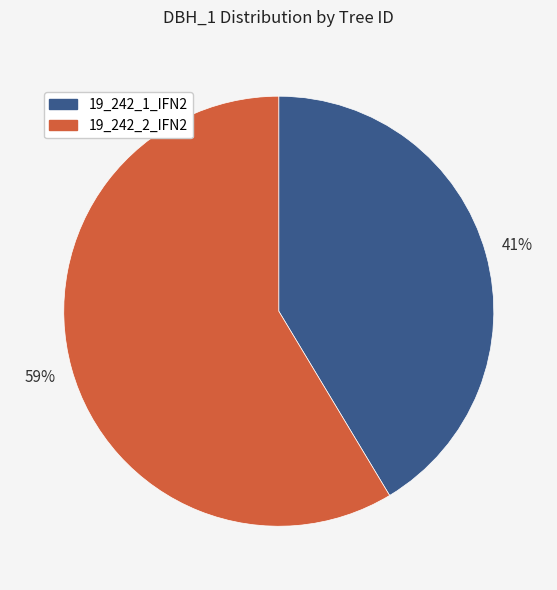

Do 19_242_1_IFN2 and 19_242_2_IFN2 together represent more than half of the pie?

Yes